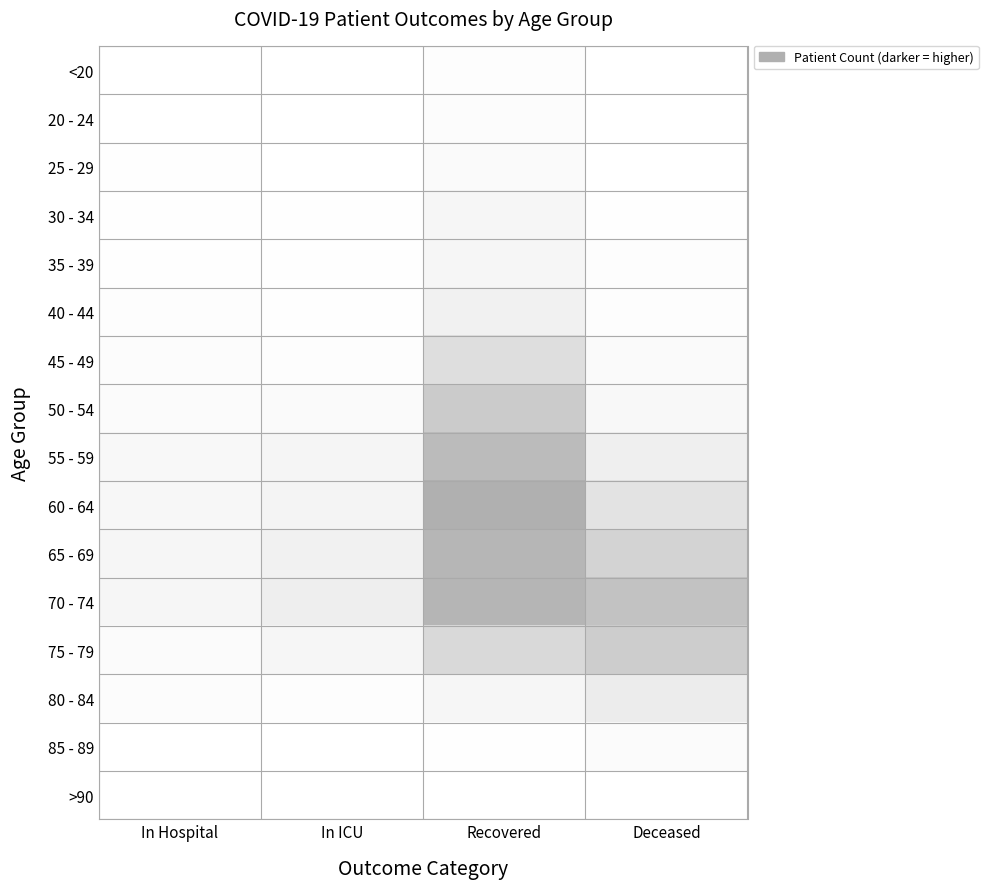

Which series has the largest total across all categories?

70 - 74